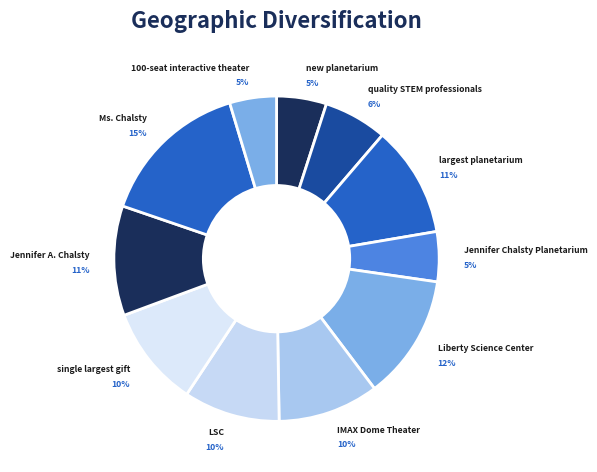

What percentage is the new planetarium slice, to the nearest percent?

5%